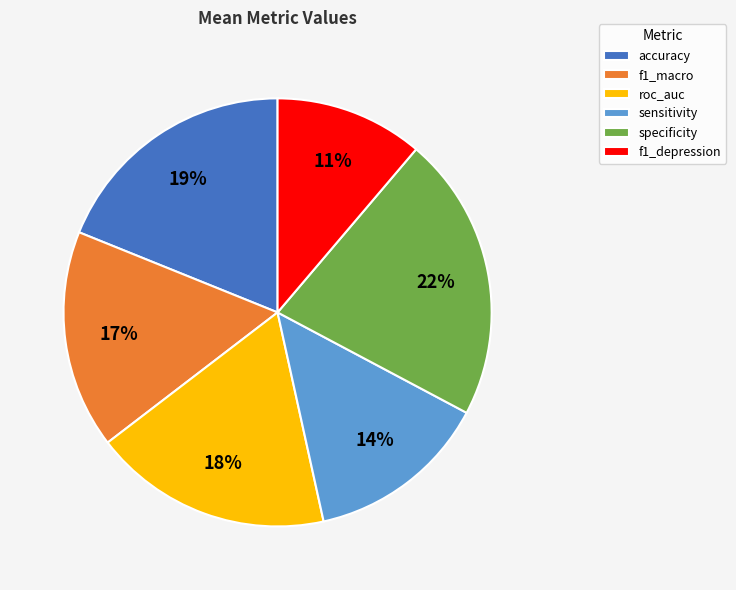

Which slice is the largest?

specificity